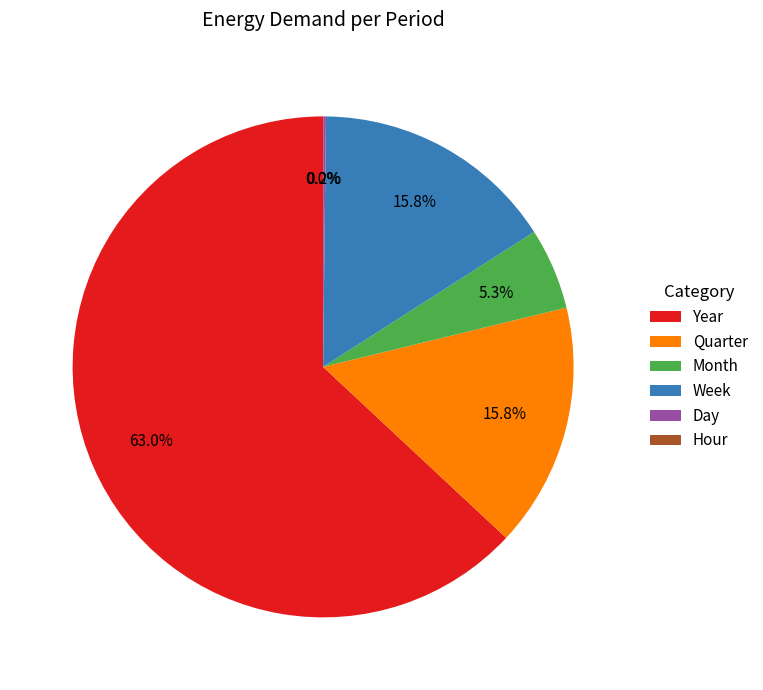

What is the majority slice?

Year